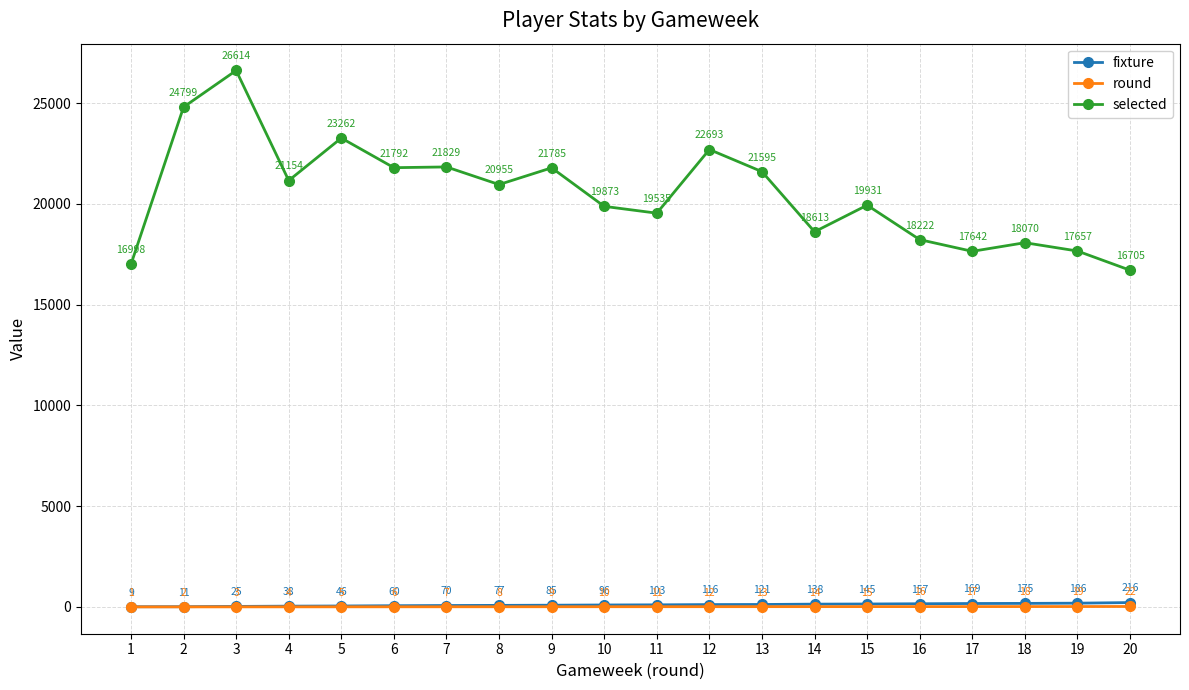

At which label is selected closest to 21659?

13